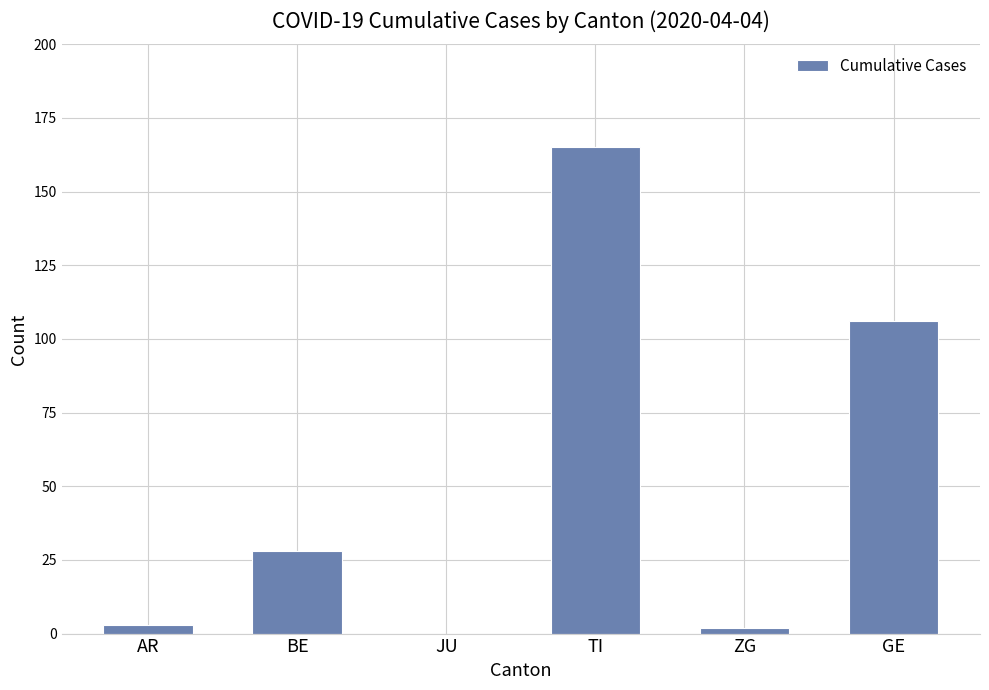

Reading right to left, extract all data points from this chart.

106	2	165	0	28	3